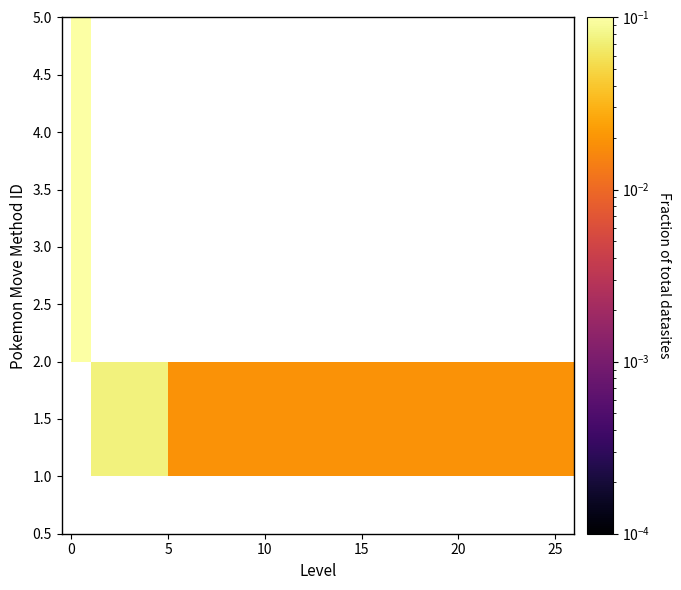

How many data points does each series have?

6